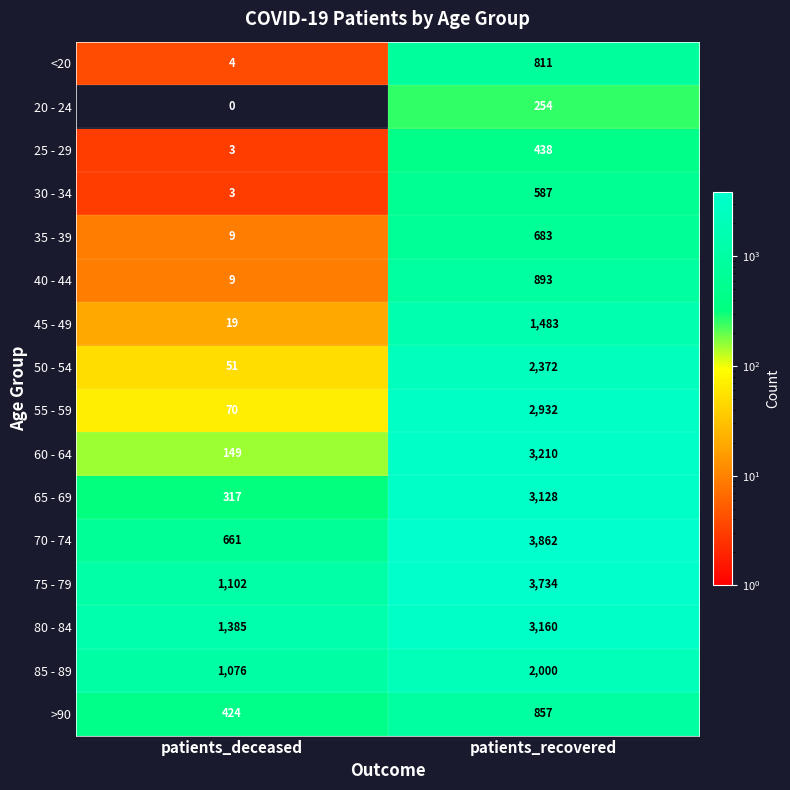

What is the lowest value of the 35 - 39 series?

9